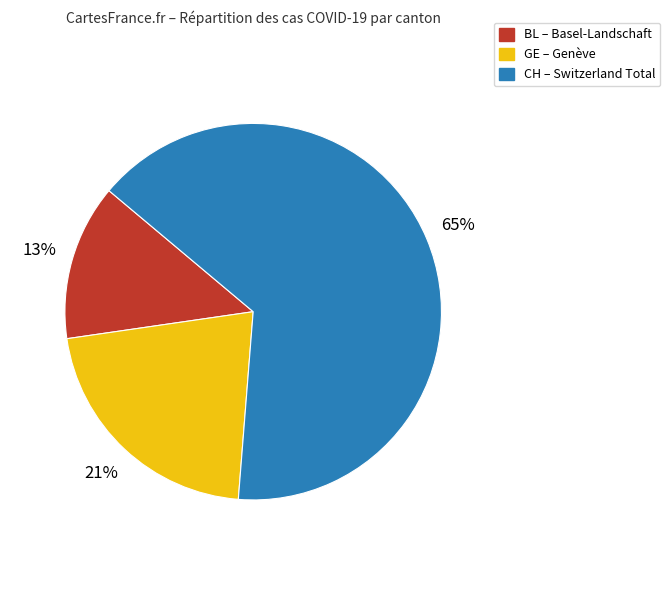

Which slice is the largest?

CH